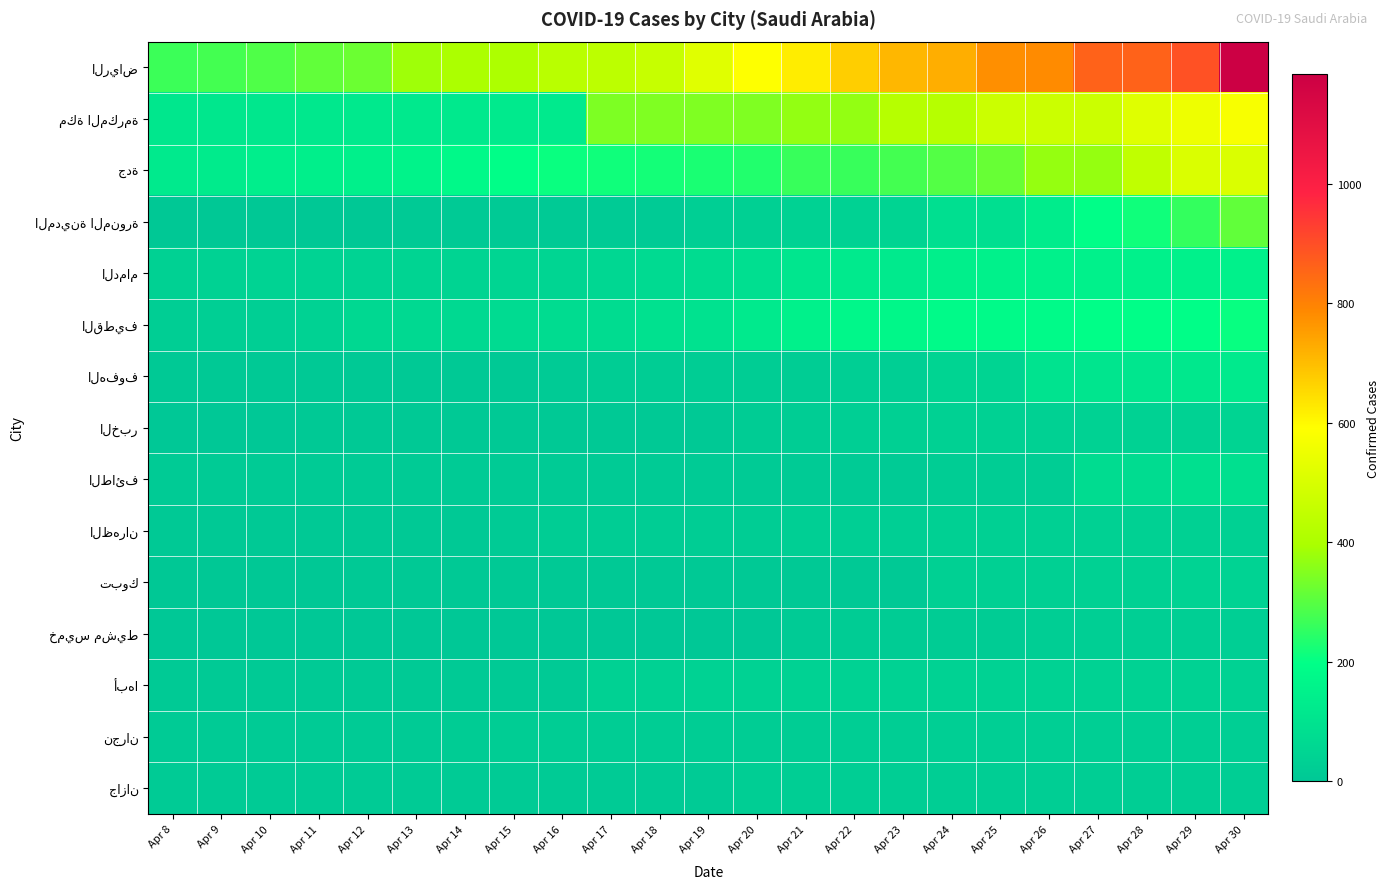

Which series has the largest range (max minus min)?

الرياض